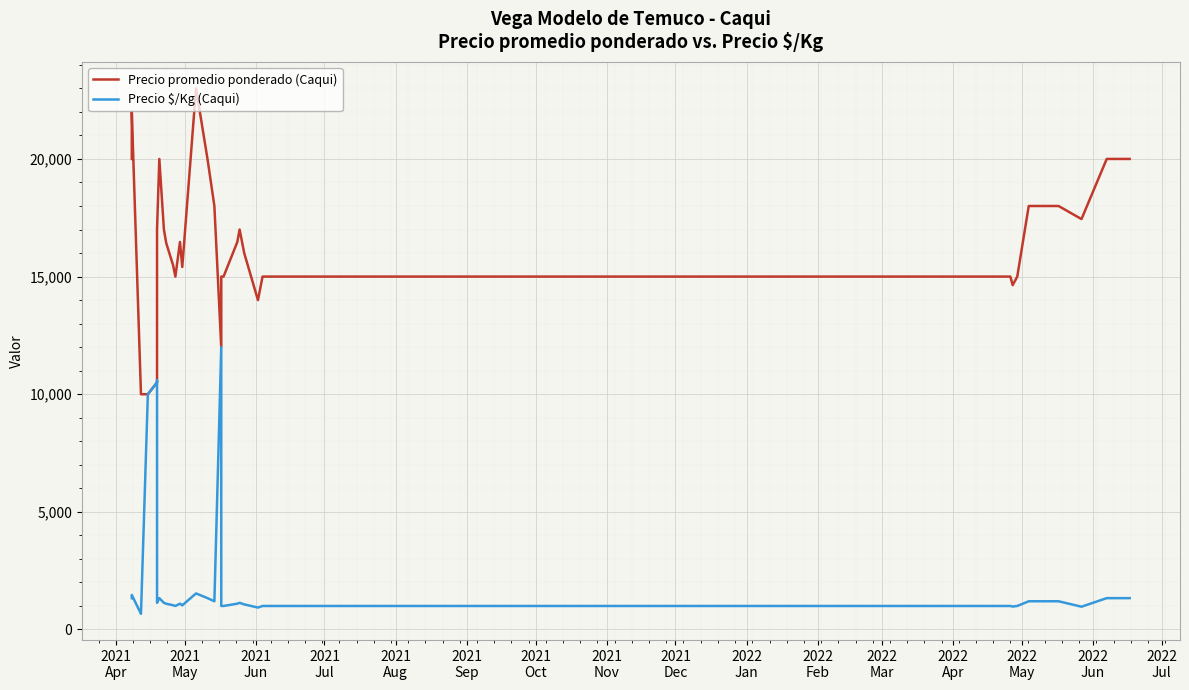

True or false: Precio $/Kg (Caqui) and Precio promedio ponderado (Caqui) cross at least once.

False